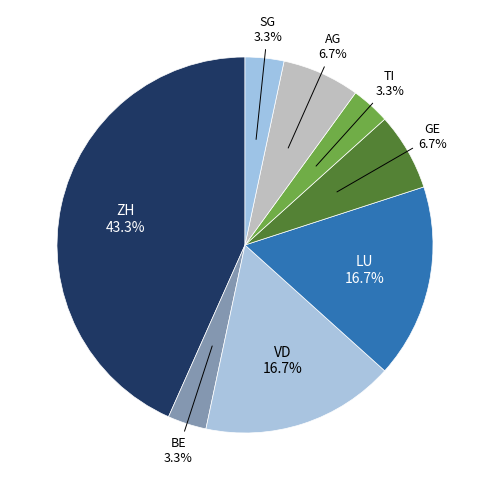

To the nearest percent, what portion does LU represent?

17%